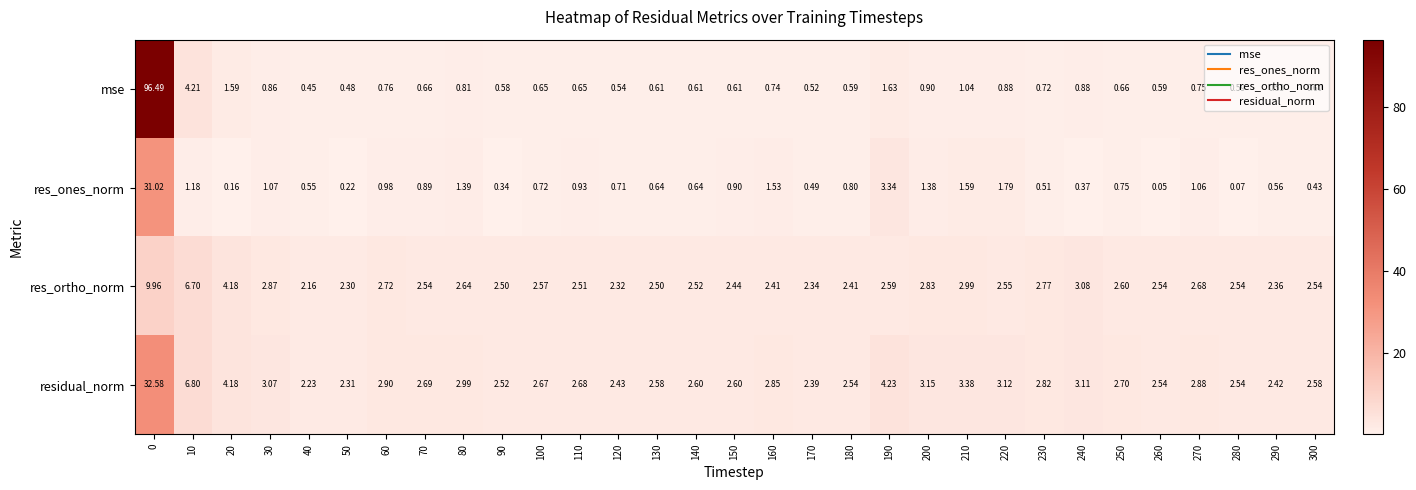

Rank the series by their maximum value, from highest to lowest.

mse, residual_norm, res_ones_norm, res_ortho_norm